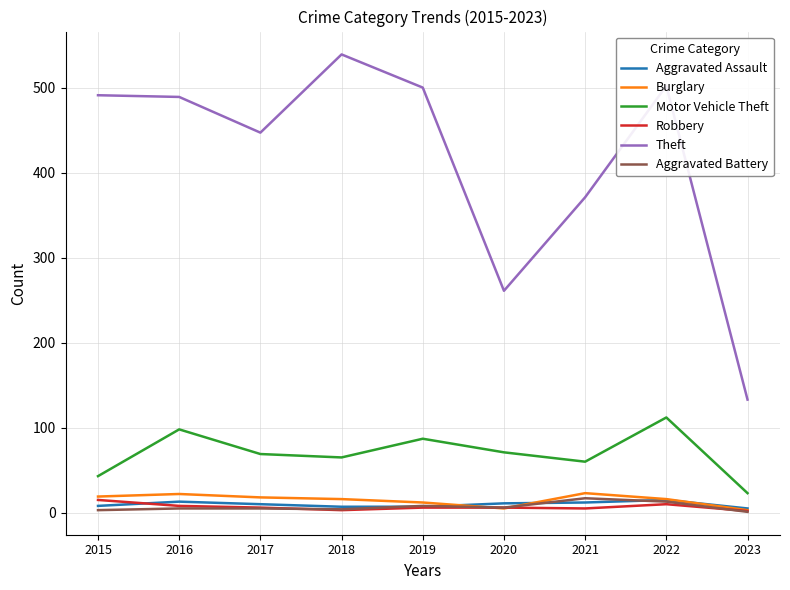

Between 2015 and 2019, which series saw the biggest shift?

Motor Vehicle Theft